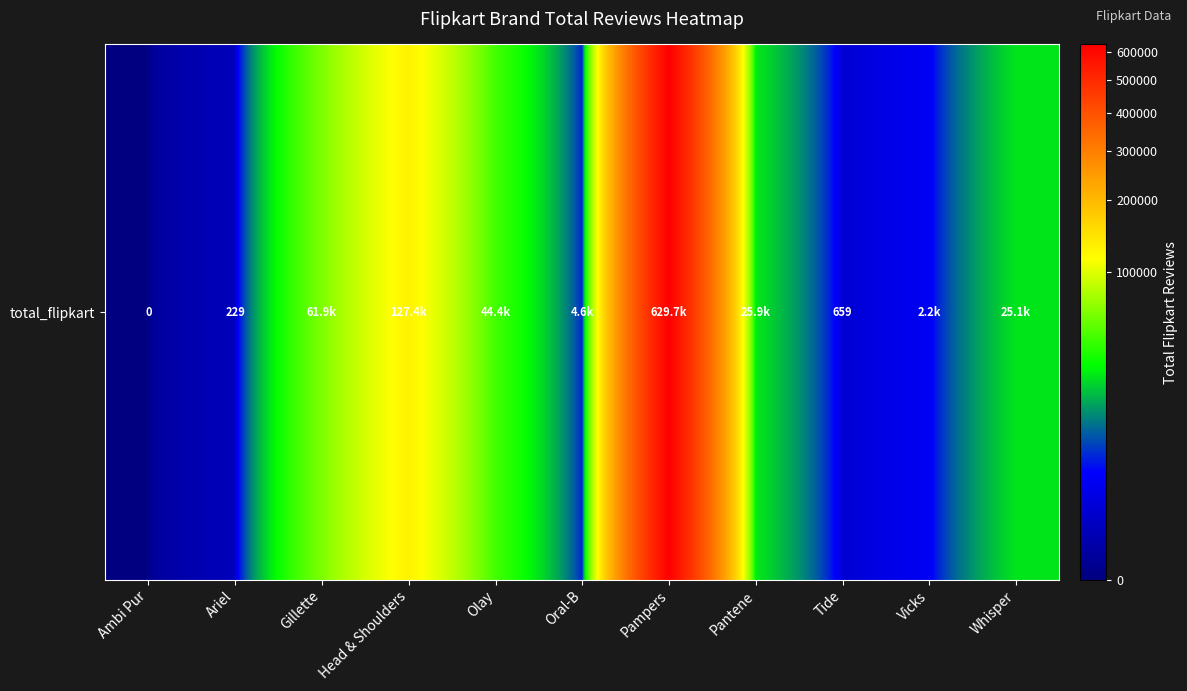

What is the sum of all values?

922097